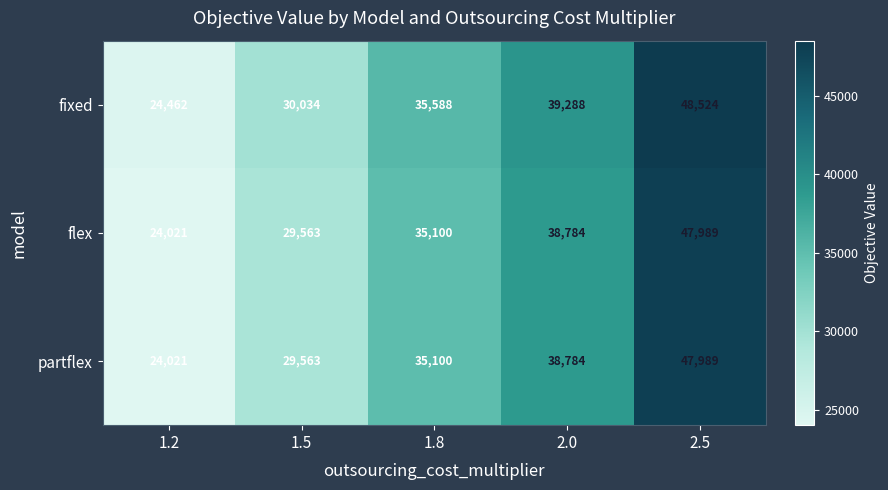

At how many categories does at least one series exceed 36433?

2